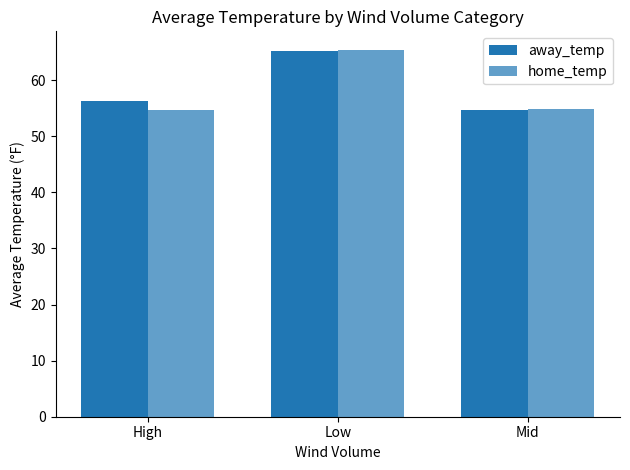

What is the label of the 3rd bar from the right?

High